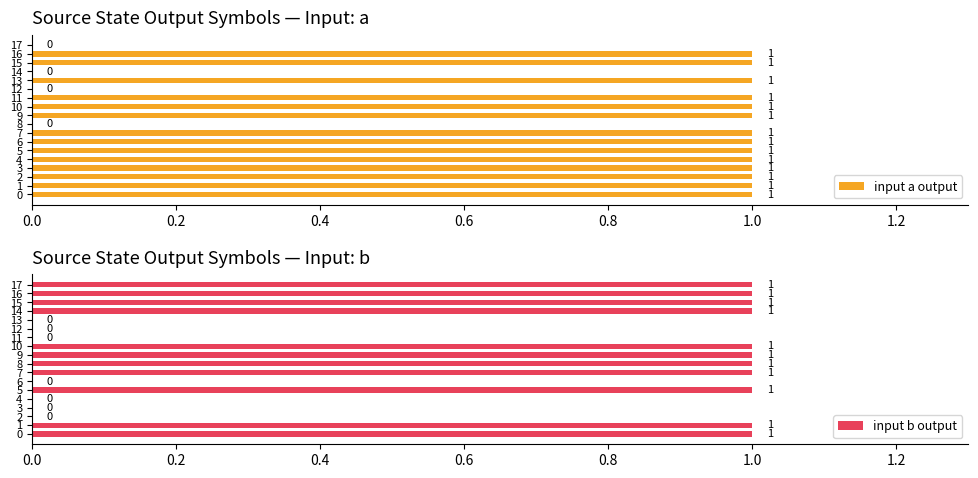

What is the difference between the second highest and minimum values in the input b output series?

1